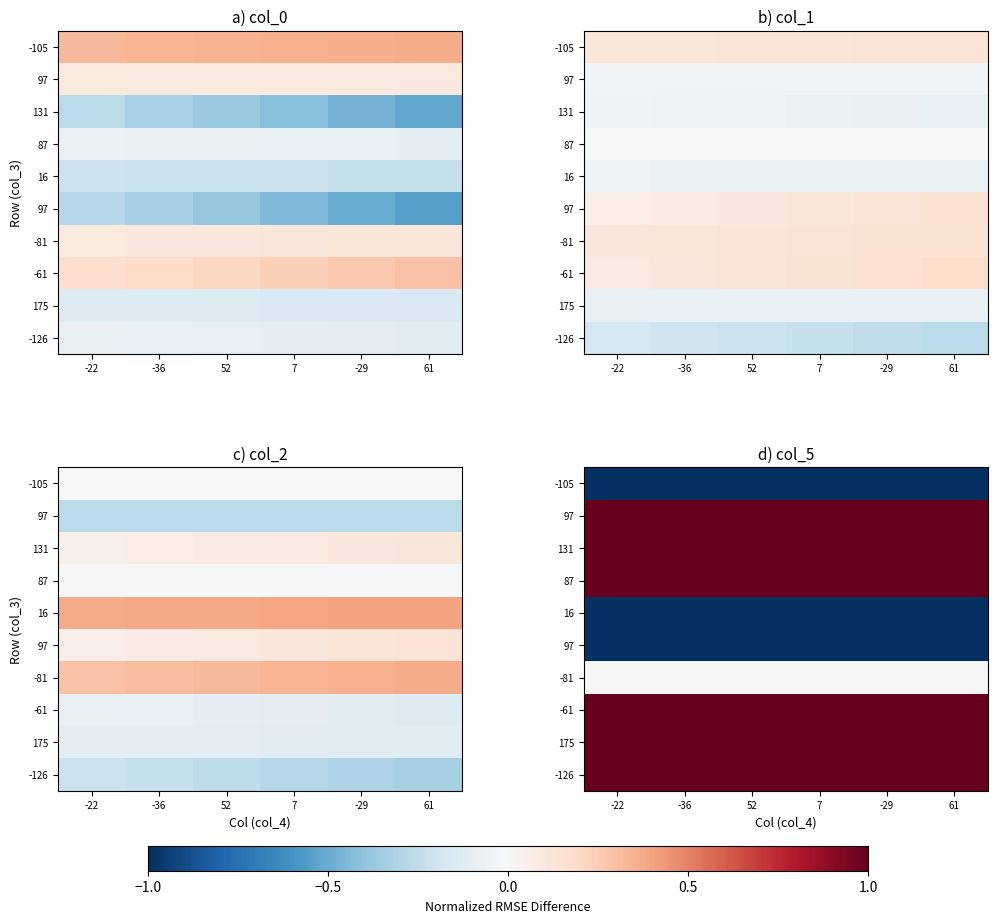

How many series are shown in this chart?

10